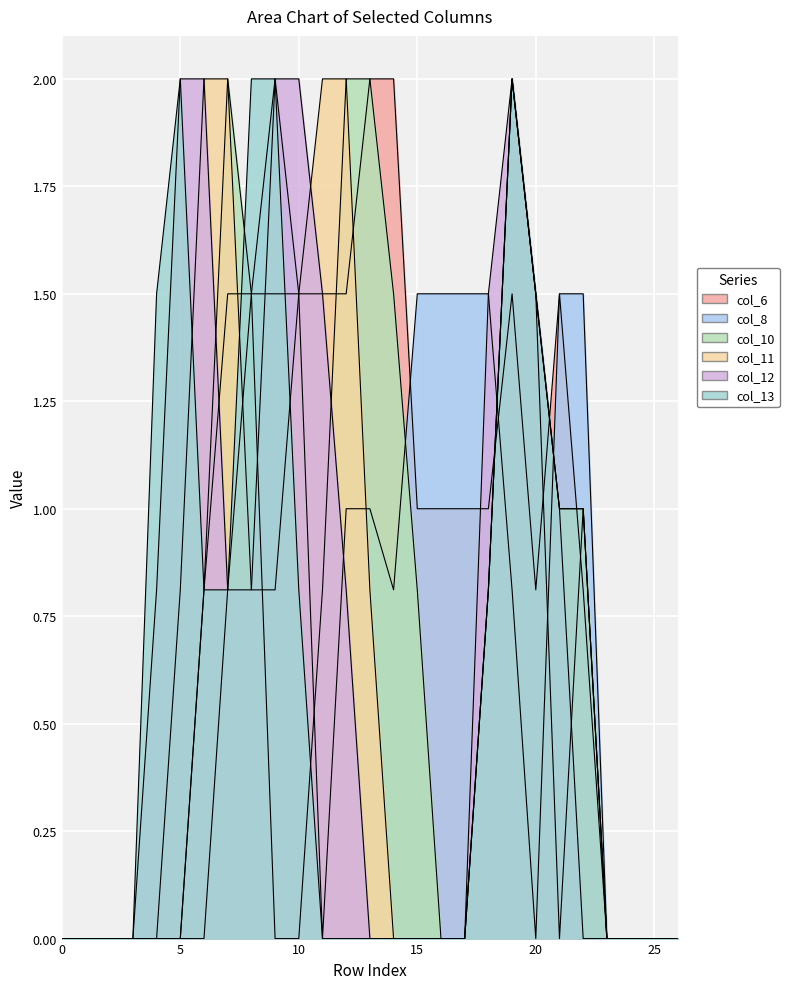

True or false: col_13 has a value of 0.0 at 14.

True